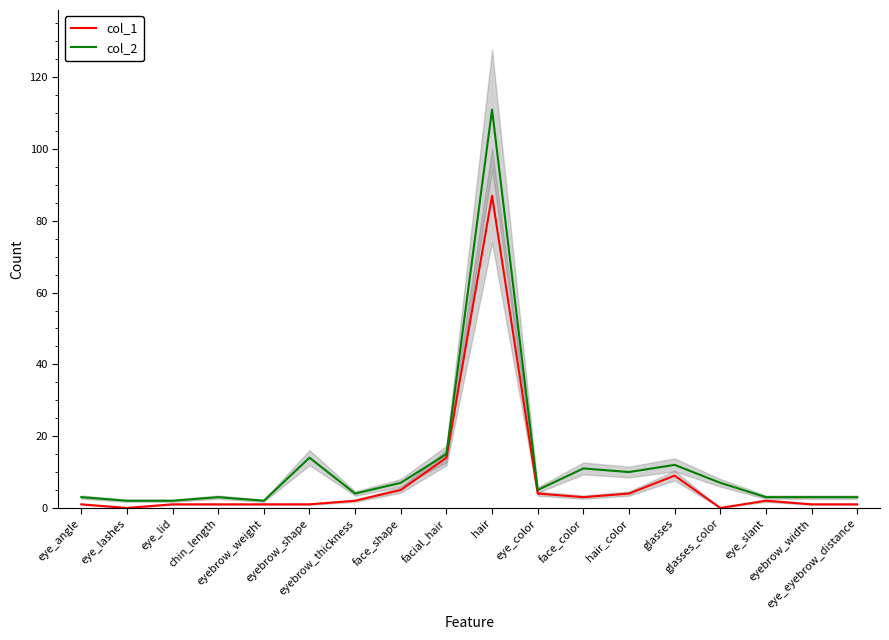

At which label is col_1 closest to 43?

facial_hair